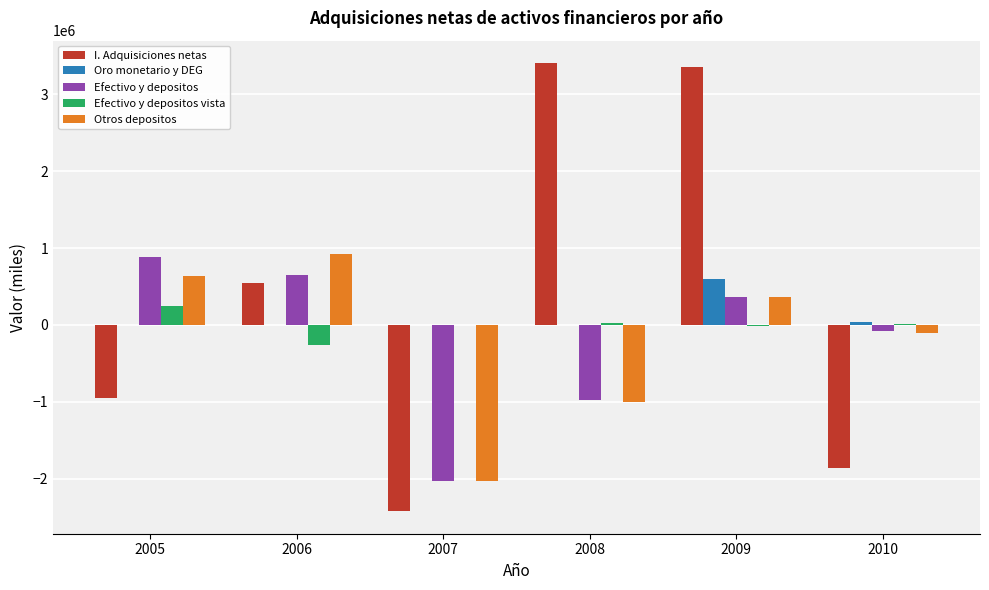

At which category is the sum across all series the highest?

2009